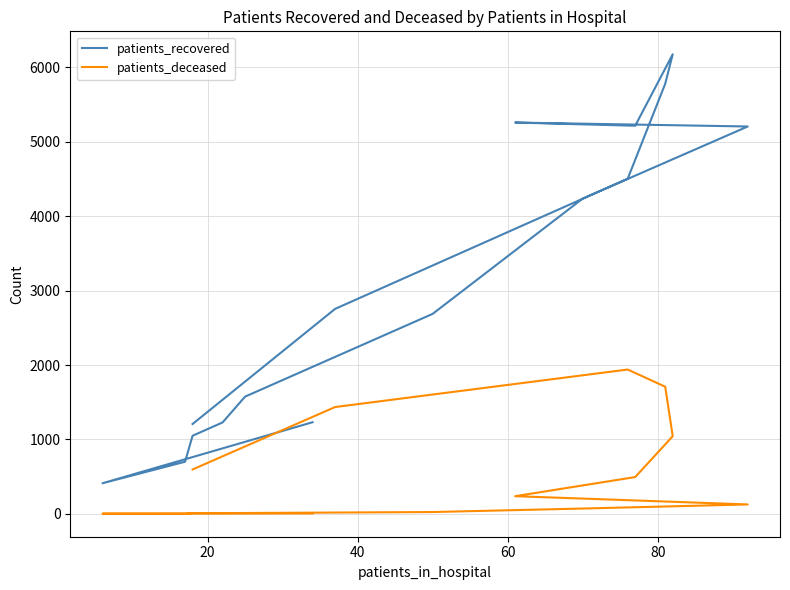

Count the number of data series in this chart.

2